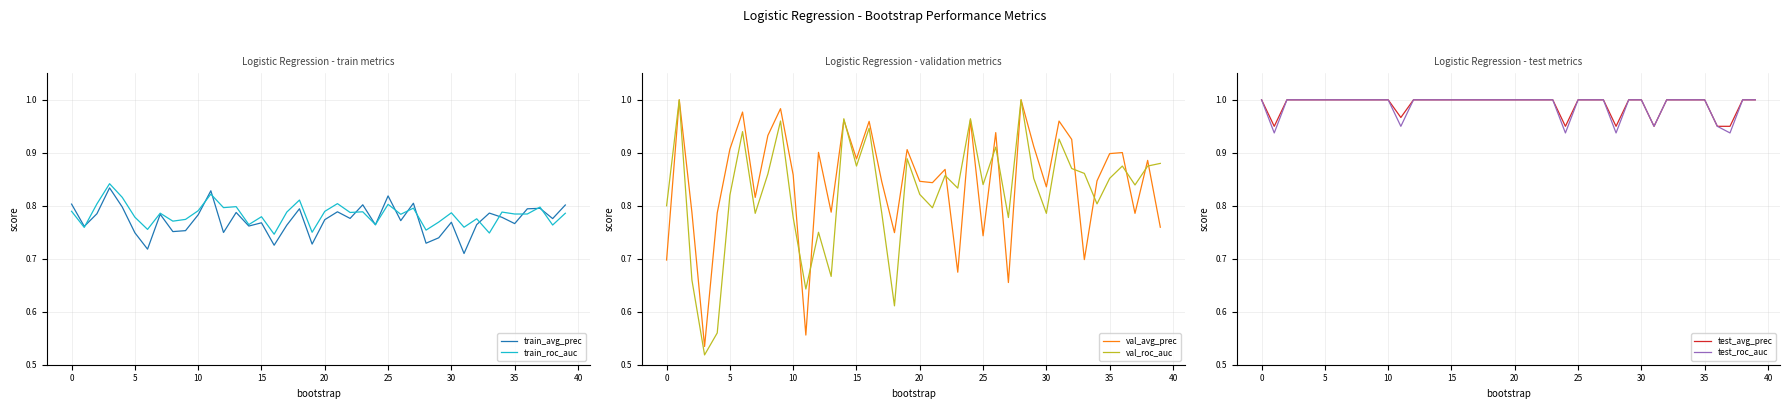

True or false: test_roc_auc and train_roc_auc cross at least once.

False